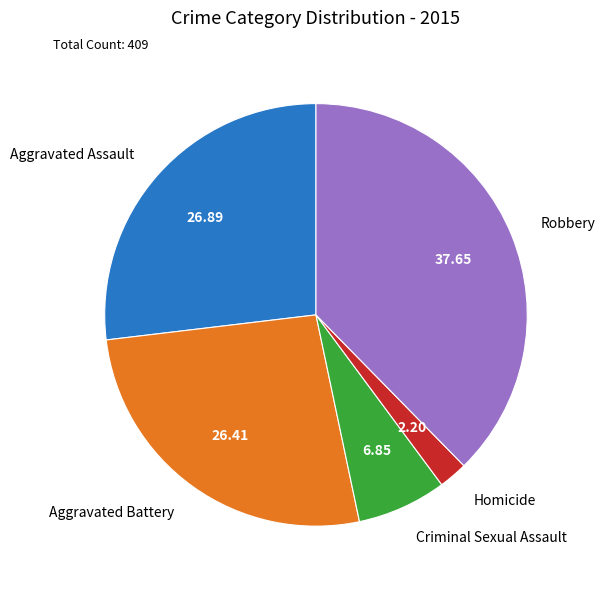

Is there any slice that represents more than half of the pie?

No